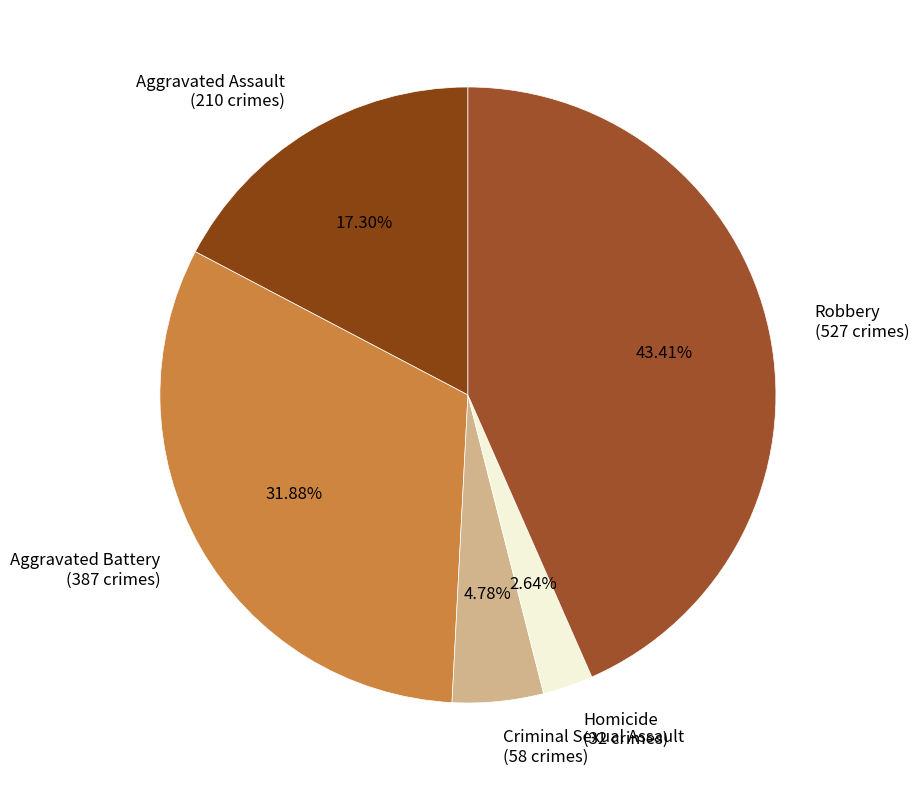

How many slices are in this pie chart?

5